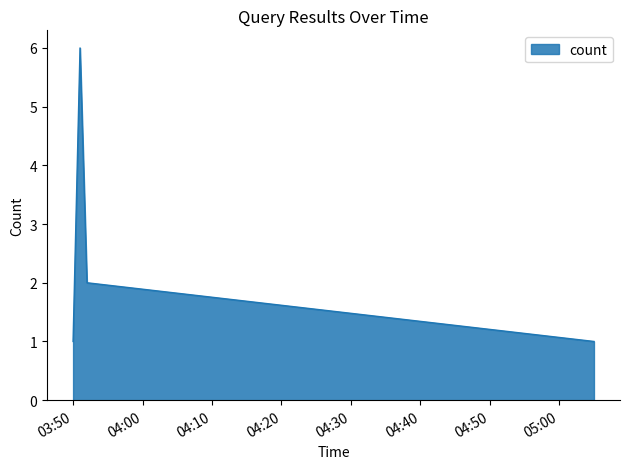

Count the number of data series in this chart.

1